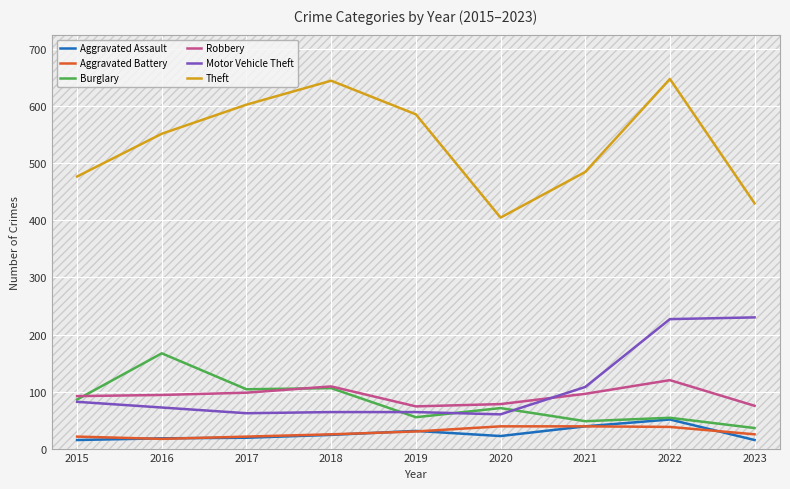

True or false: Theft and Aggravated Assault intersect in this chart.

False